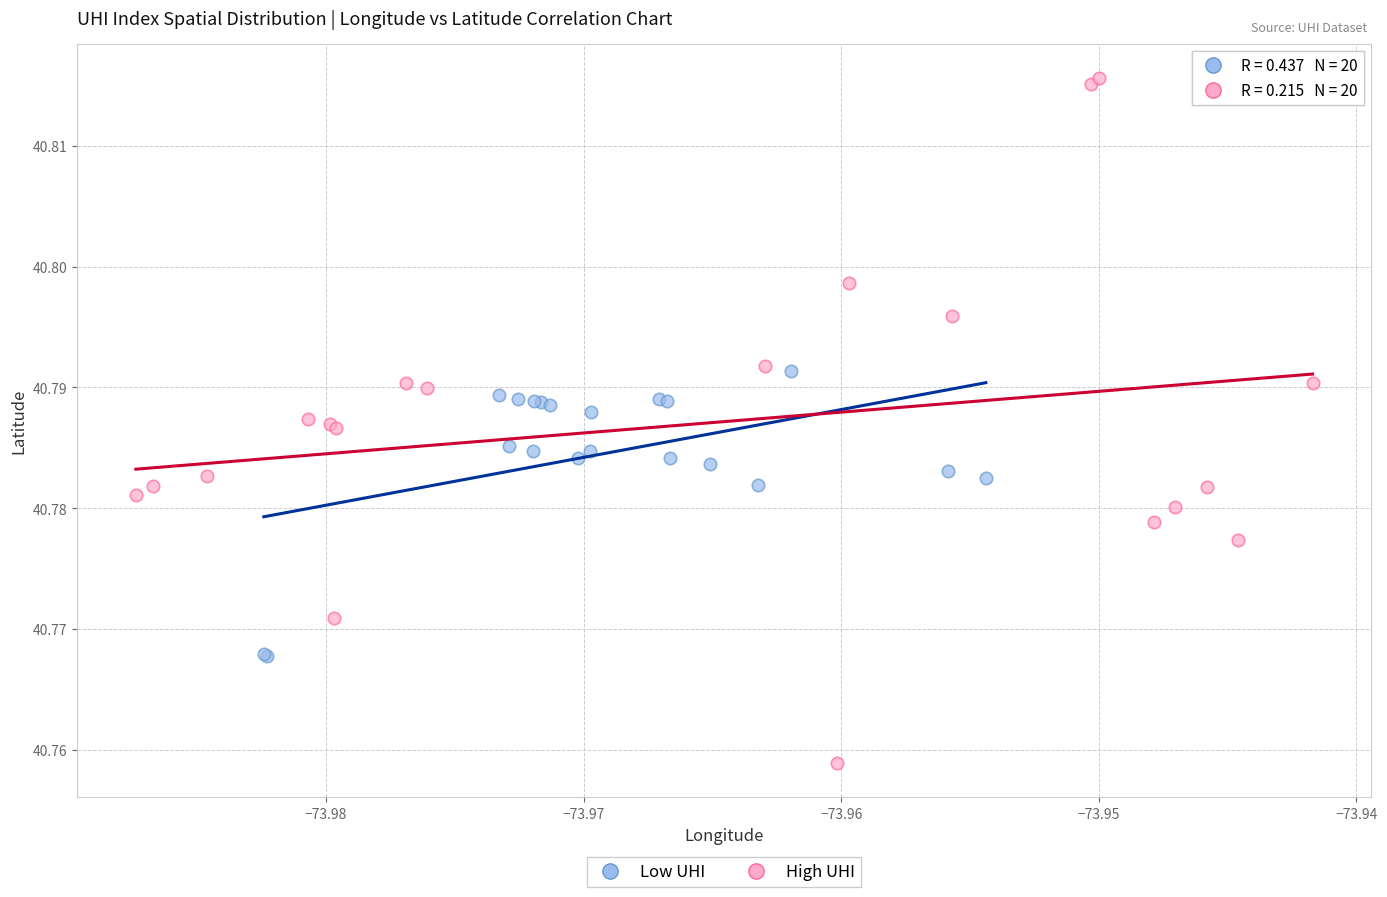

What are all the series names shown in the legend?

Low UHI, High UHI